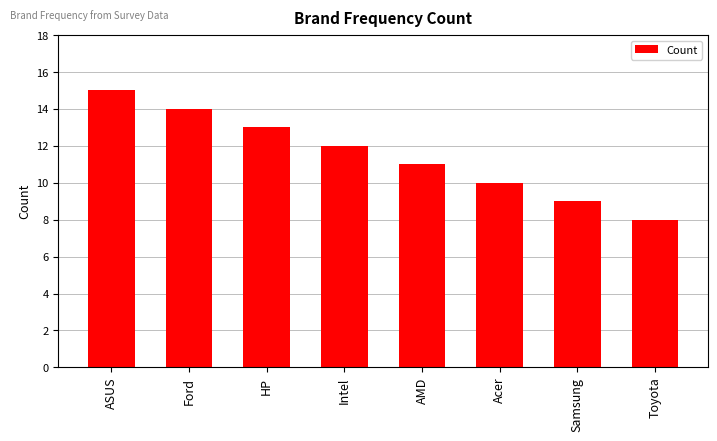

List the labels in order of value, largest first.

ASUS, Ford, HP, Intel, AMD, Acer, Samsung, Toyota